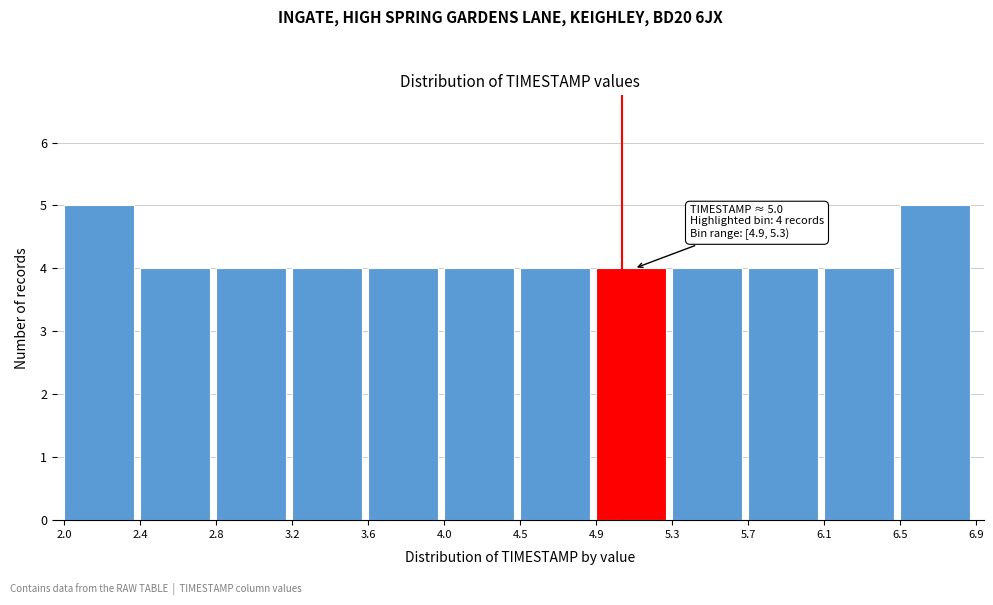

Reading left to right, extract all data points from this chart.

5	4	4	4	4	4	4	4	4	4	4	5